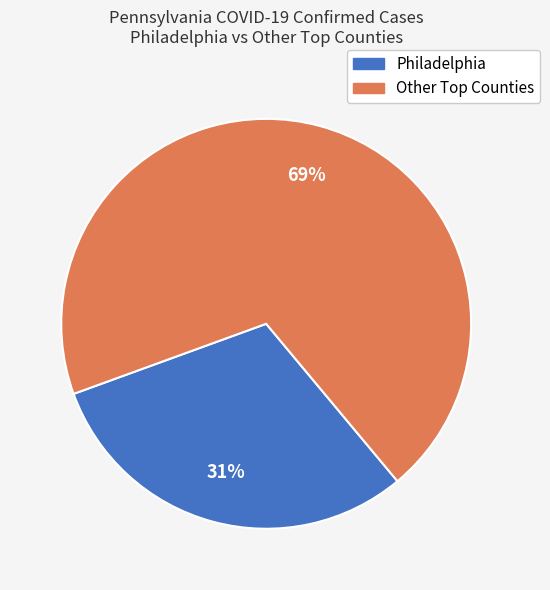

Does any single category account for the majority?

Yes